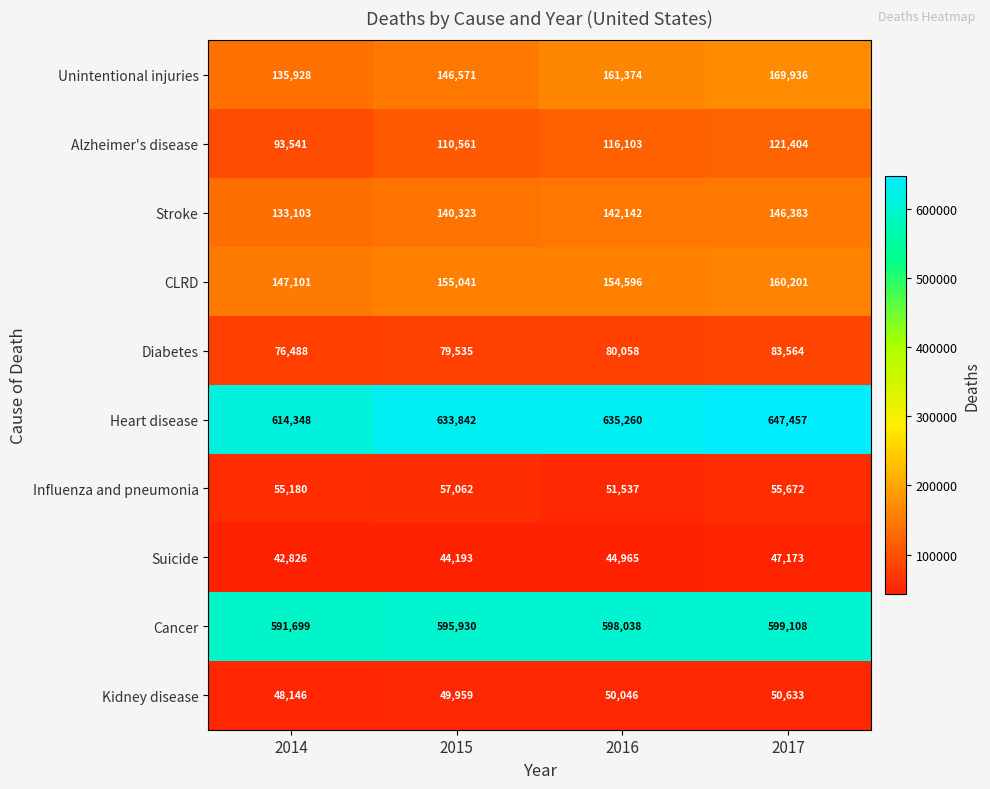

Read the Cancer value at 2016.

598038